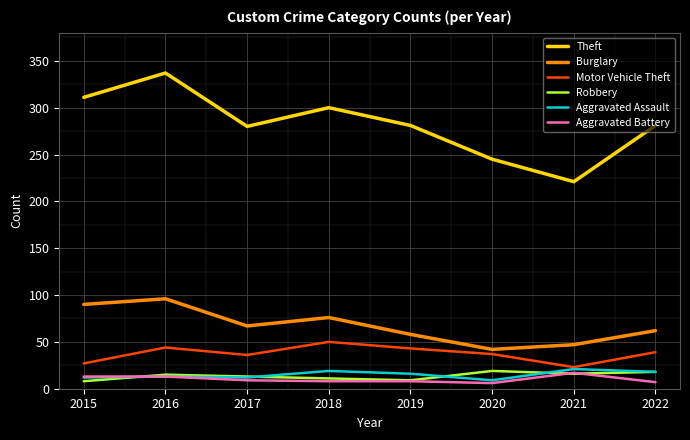

Between 2020 and 2021, which series saw the biggest shift?

Theft